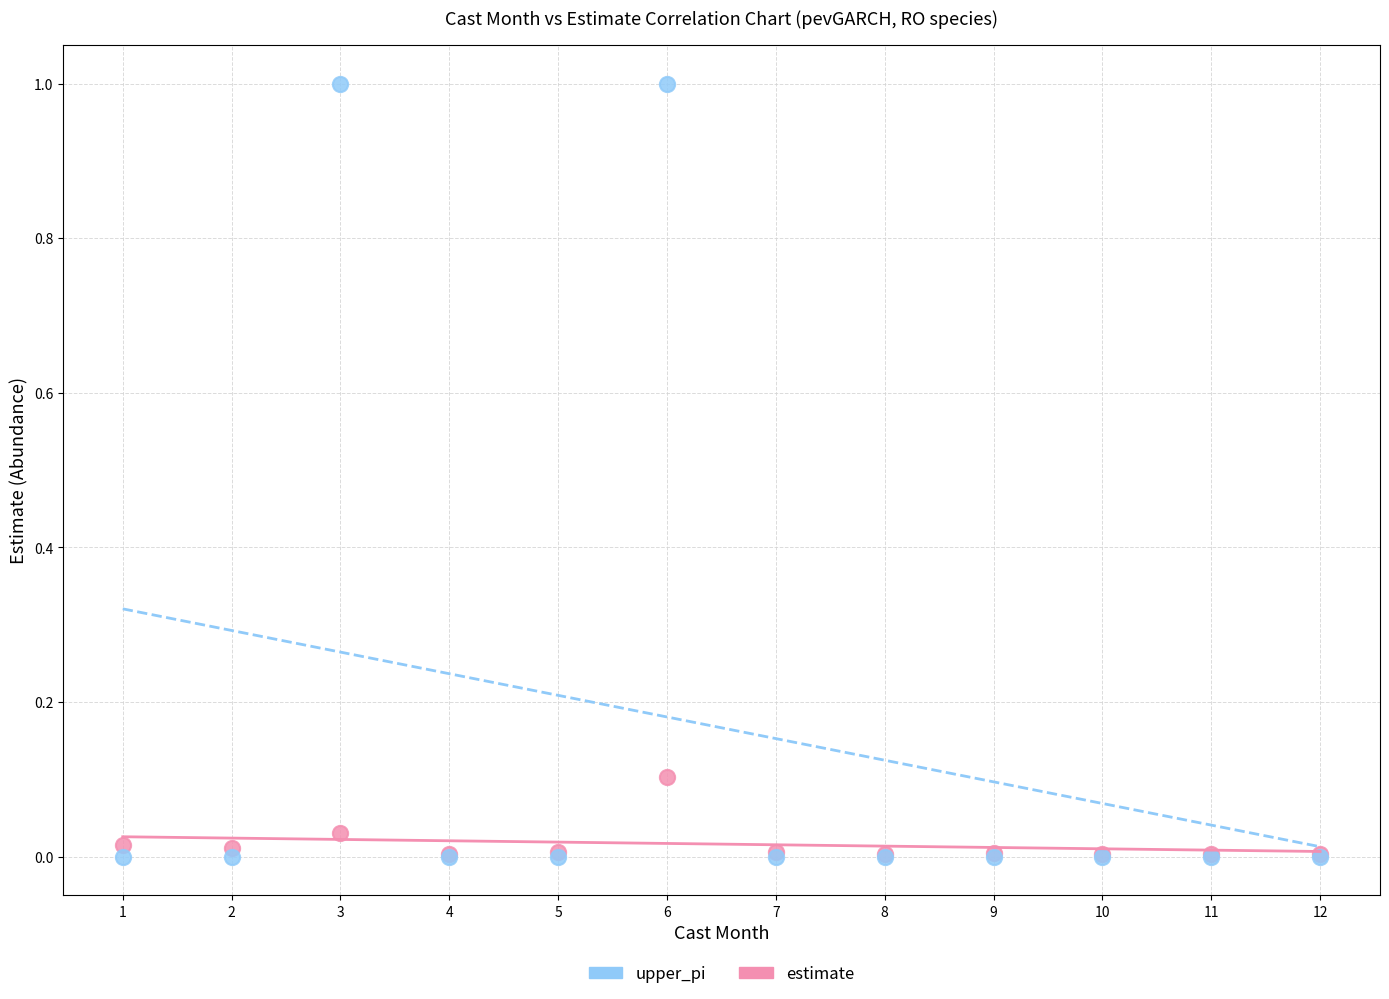

Which series reaches the maximum Y coordinate?

upper_pi